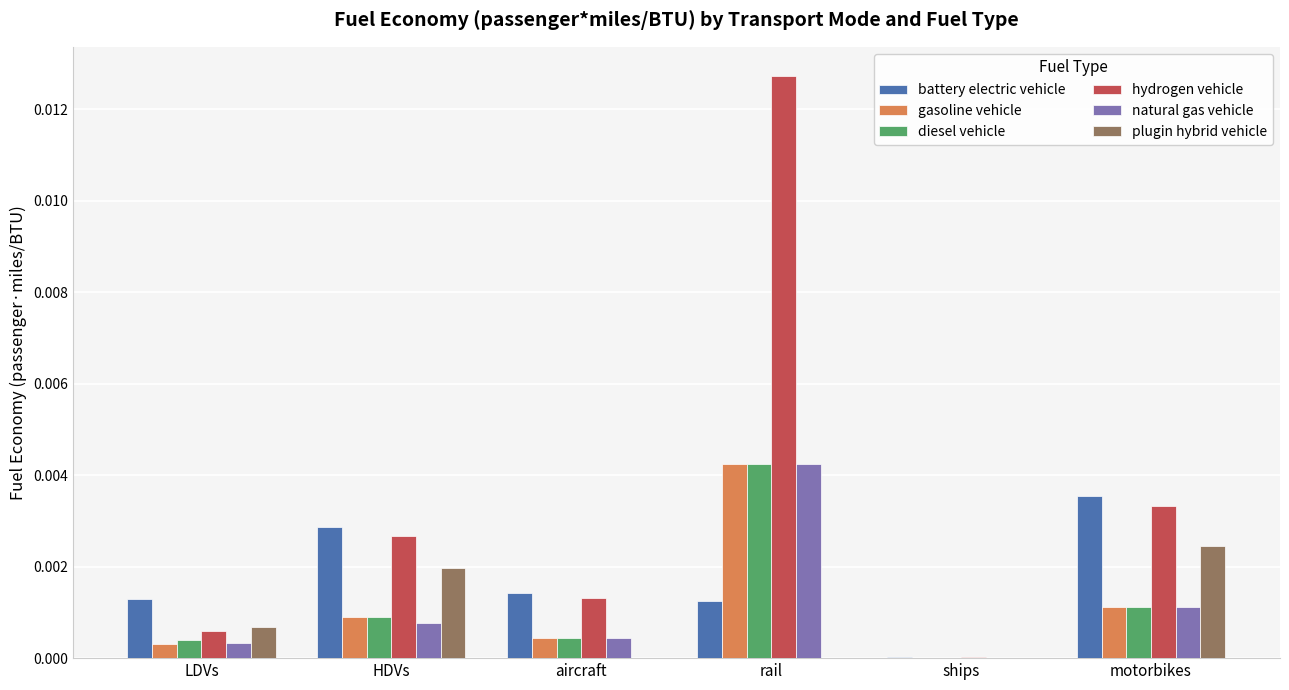

The diesel vehicle series shows 0.0 at LDVs. True or false?

True